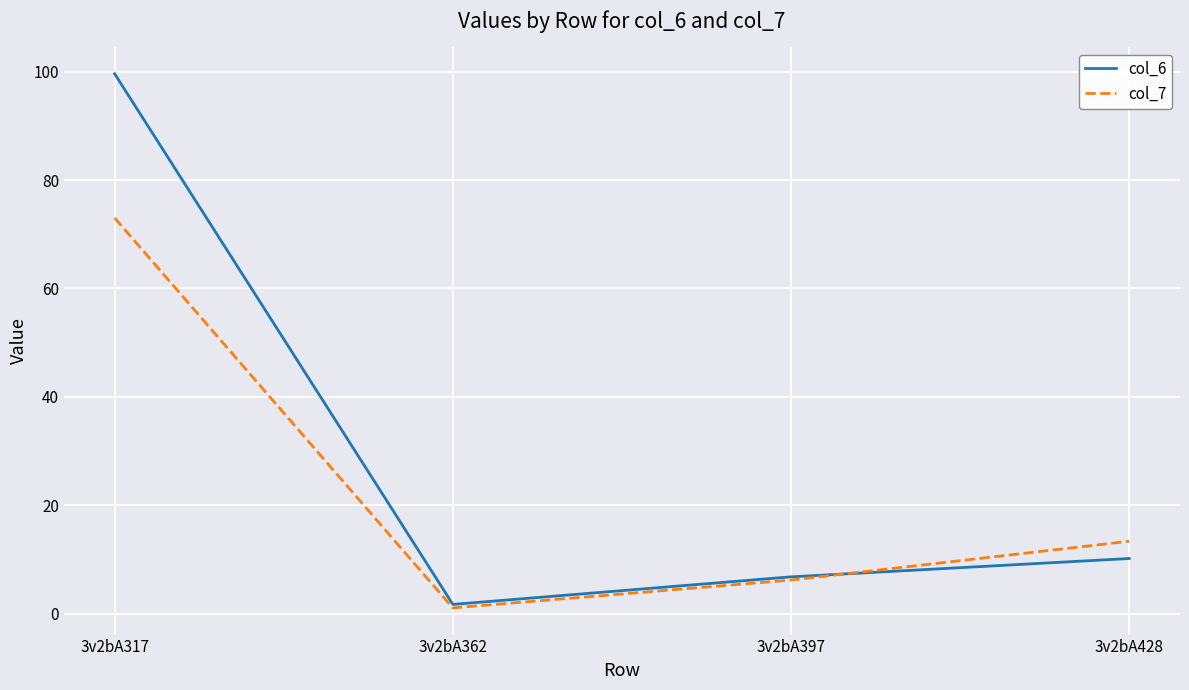

What is the sum of all col_7 values?

93.7